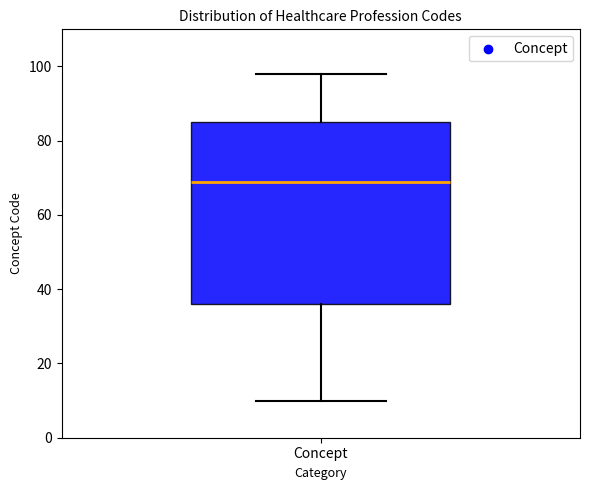

Where is the lower edge of the box for Concept on the y-axis? The values are not printed on the chart, so give them approximately, as read against the axis.

36